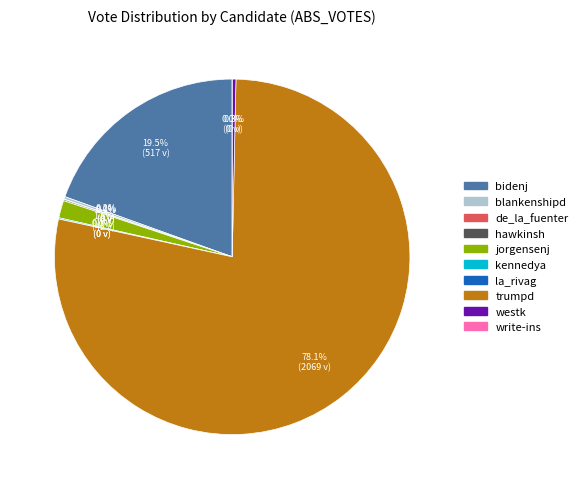

Count the number of slices in the pie.

10